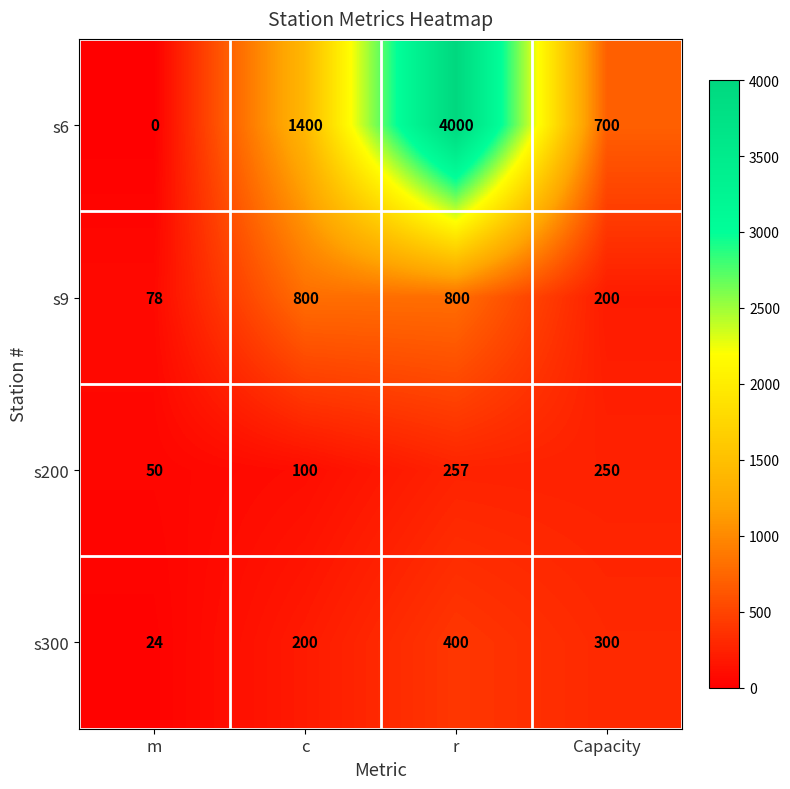

What is the maximum value shown in the chart?

4000